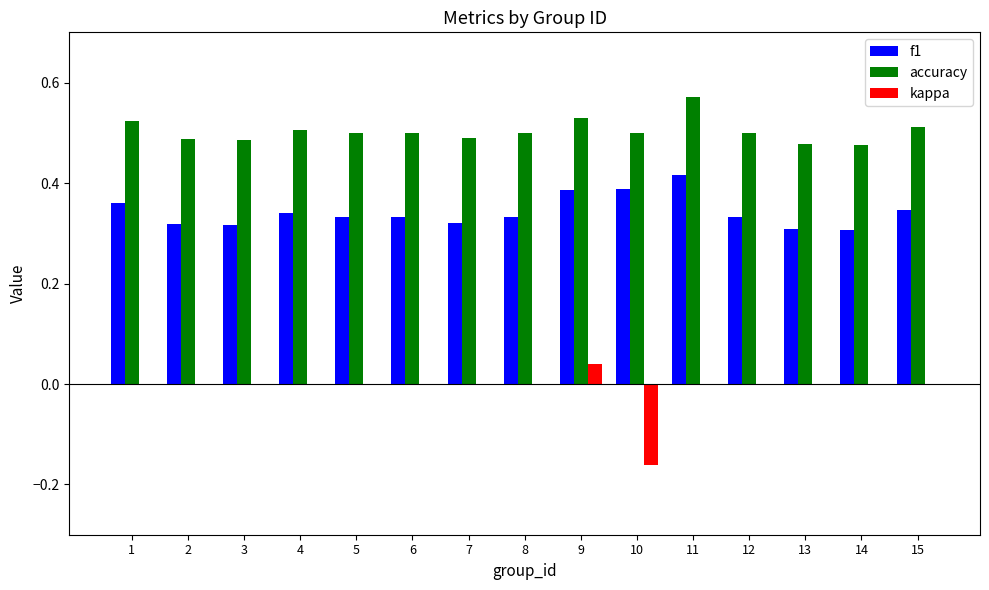

Between 6 and 10, which series saw the biggest shift?

kappa